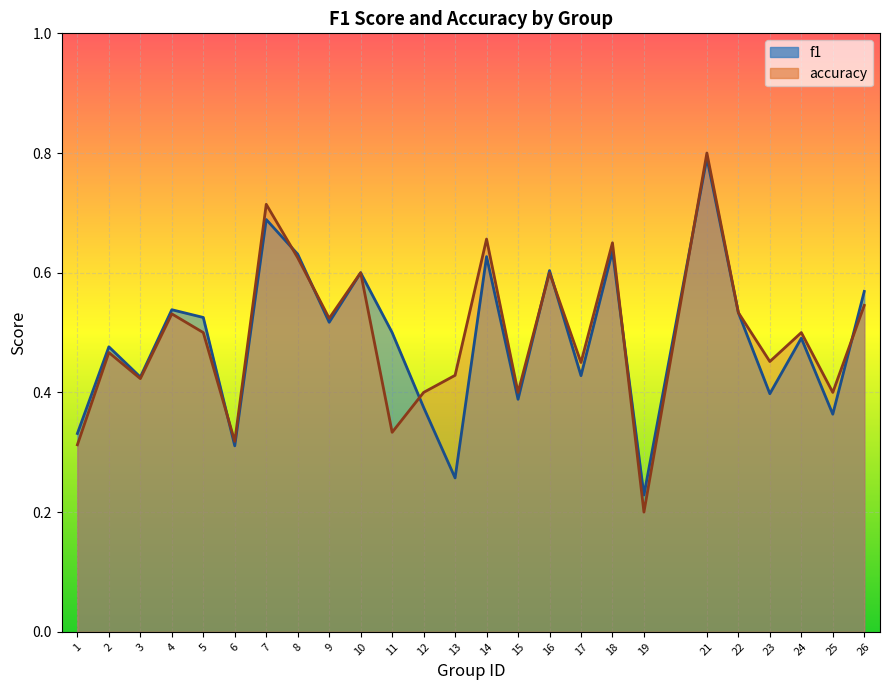

What is the greatest value displayed?

0.8